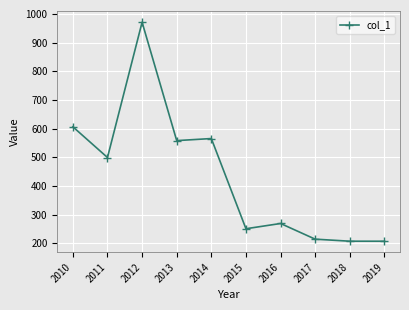

The chart shows a value of 766.2 at 2014. True or false?

False